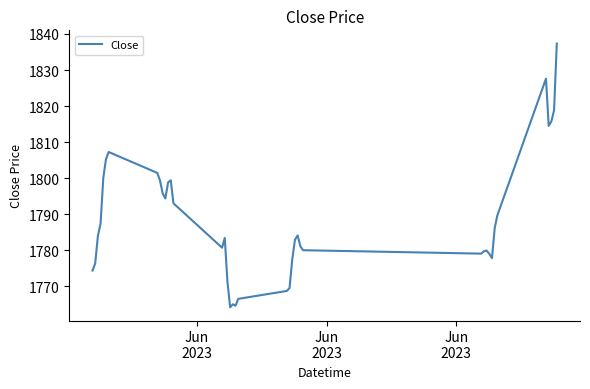

What is the minimum value shown in the chart?

1764.2